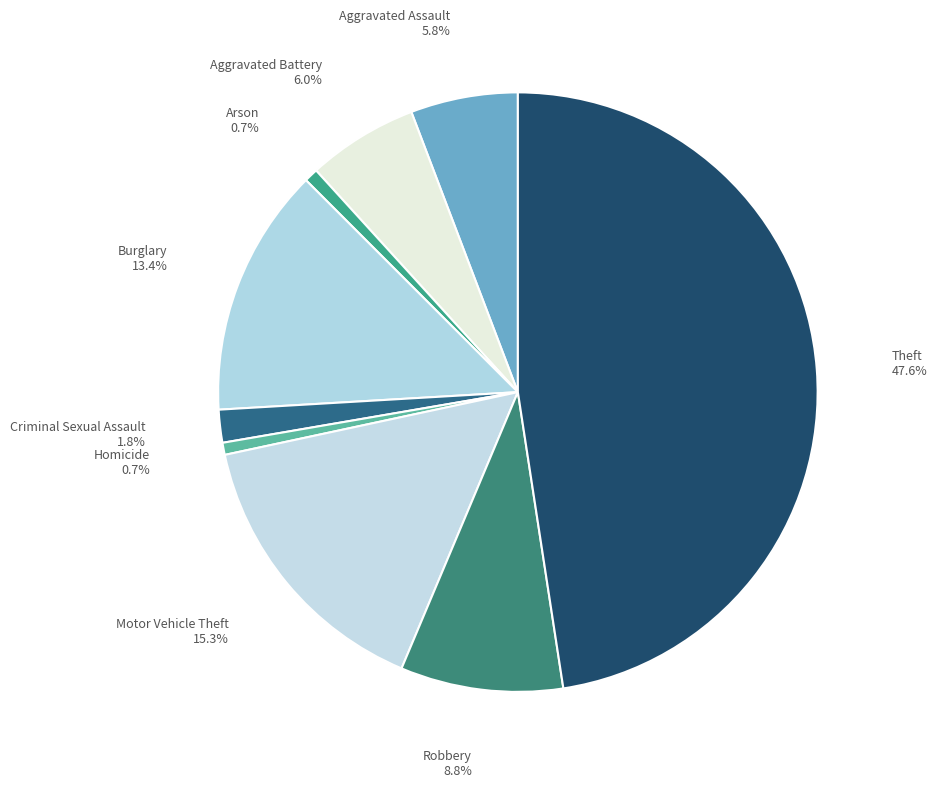

How many slices are in this pie chart?

9